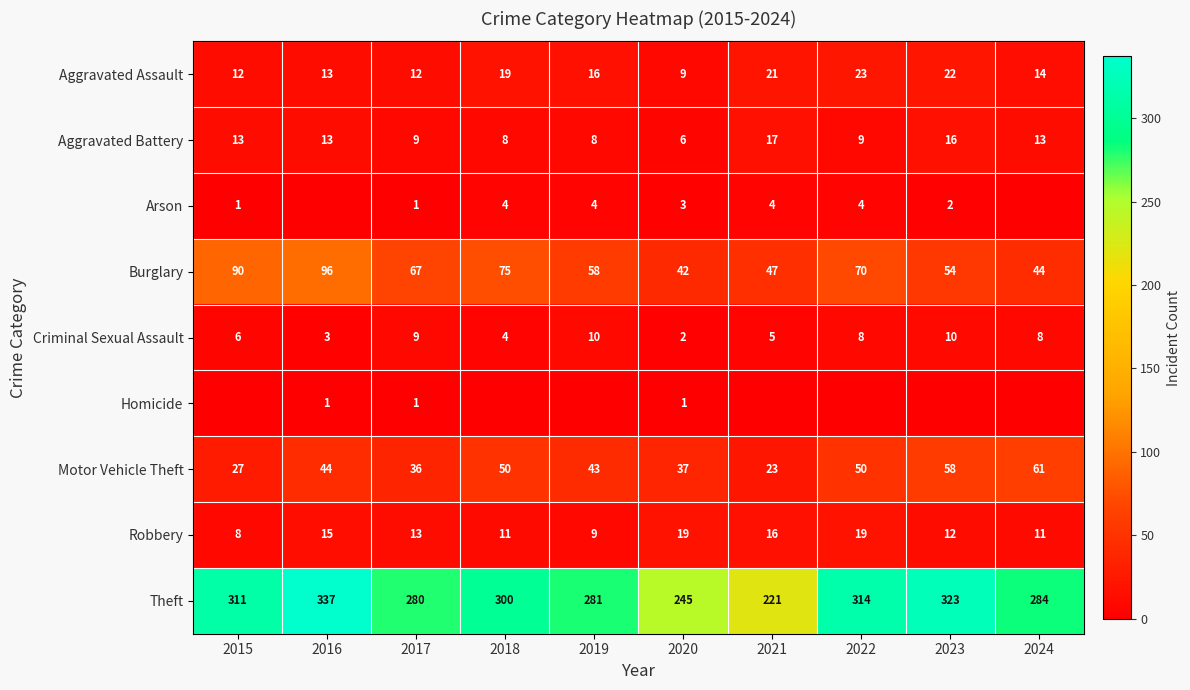

What is the total value across all series at 2020?

364